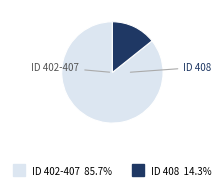

Is there a majority slice in this chart?

Yes